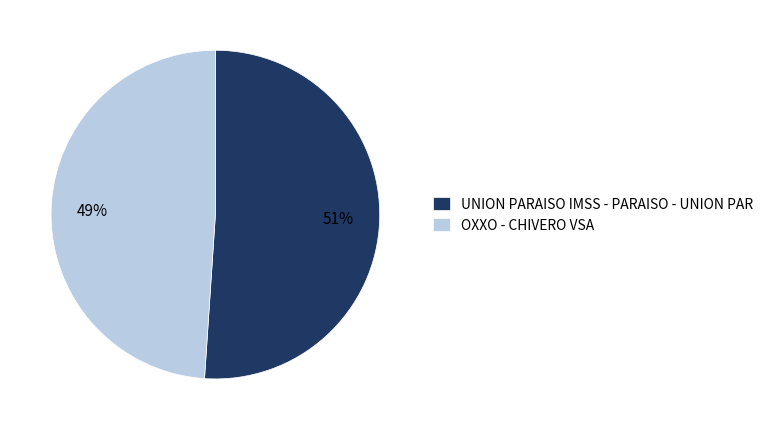

Is it true that UNION PARAISO IMSS - PARAISO - UNION PAR is 66% of the pie?

False